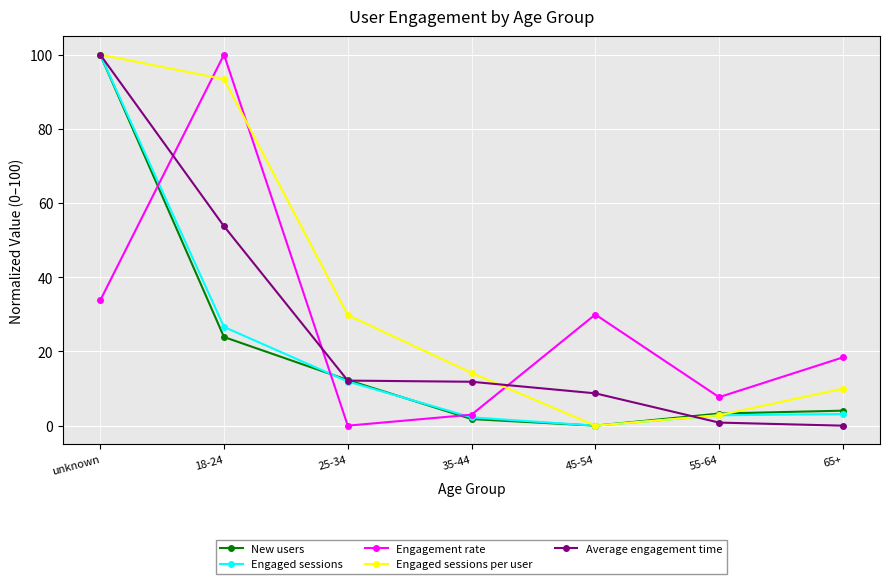

Where is Average engagement time nearest to the value 50?

18-24